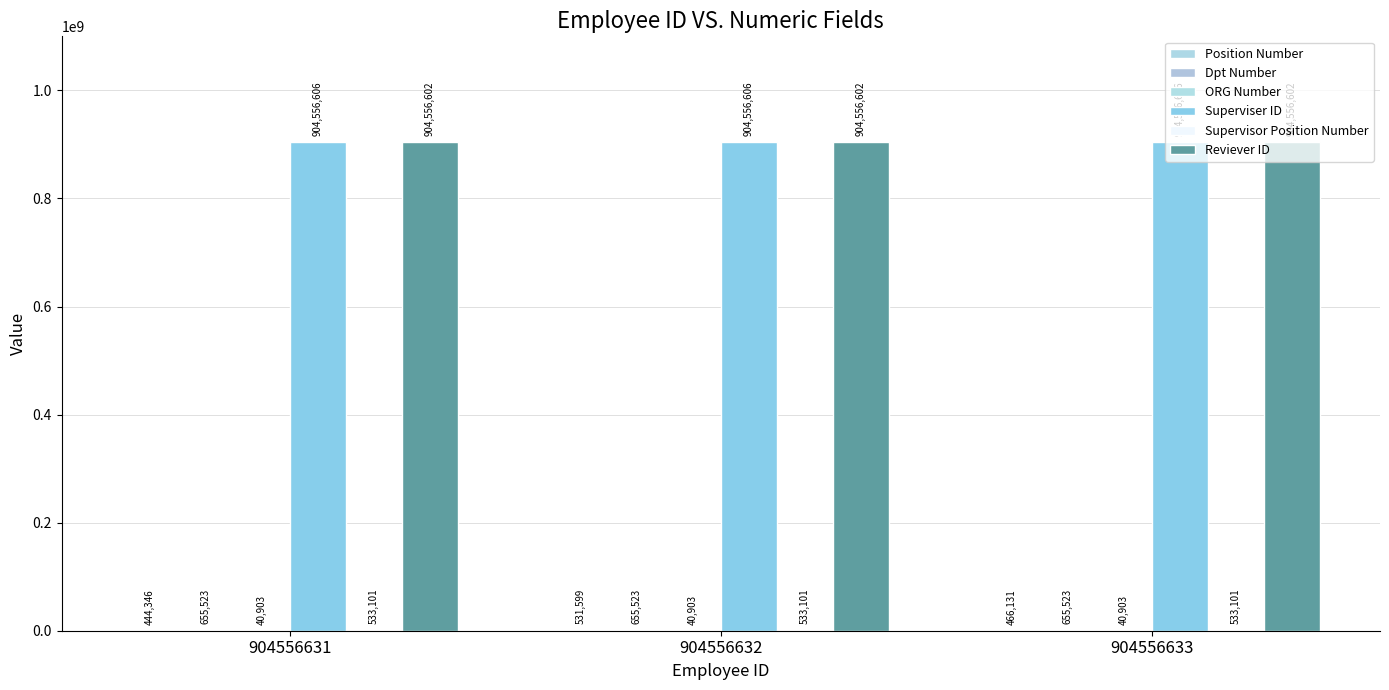

How many groups of bars are there?

3